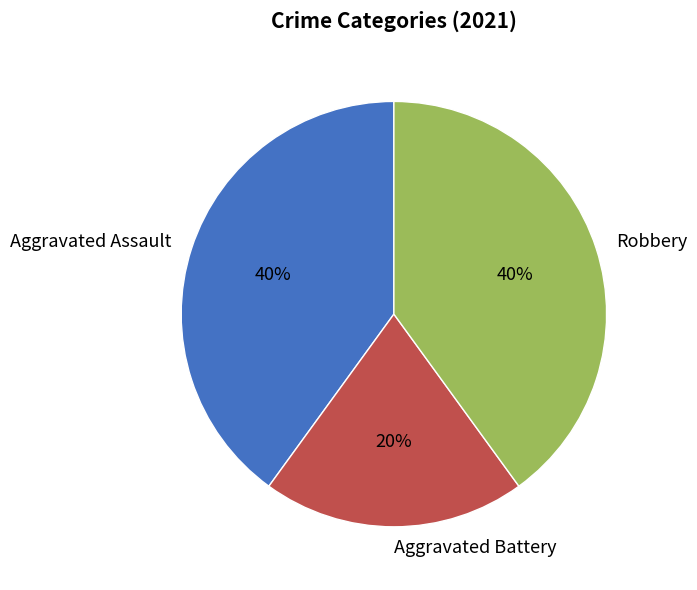

What is the smallest slice in the pie chart?

Aggravated Battery